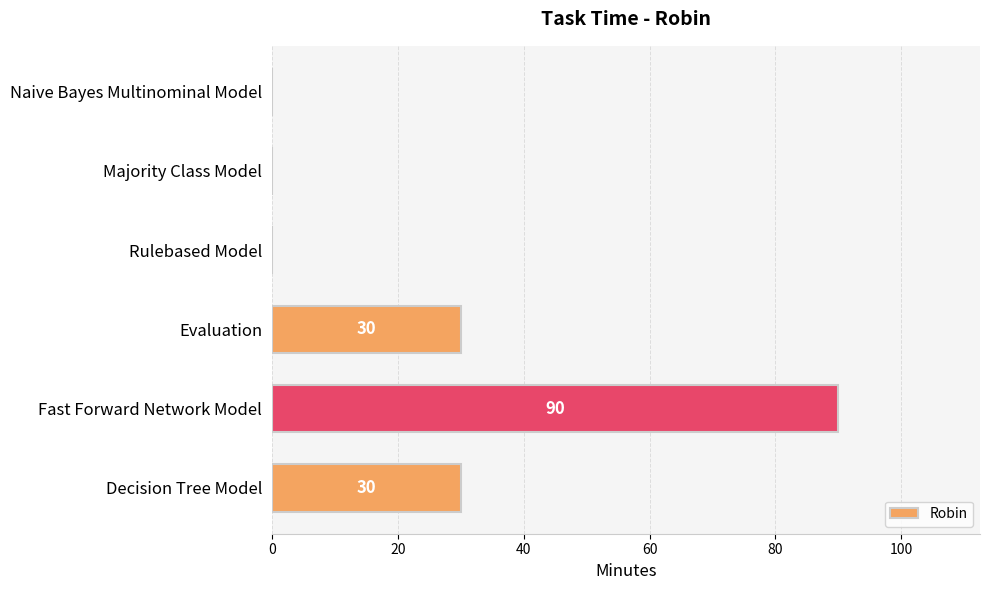

The value at Evaluation is 30. True or false?

True